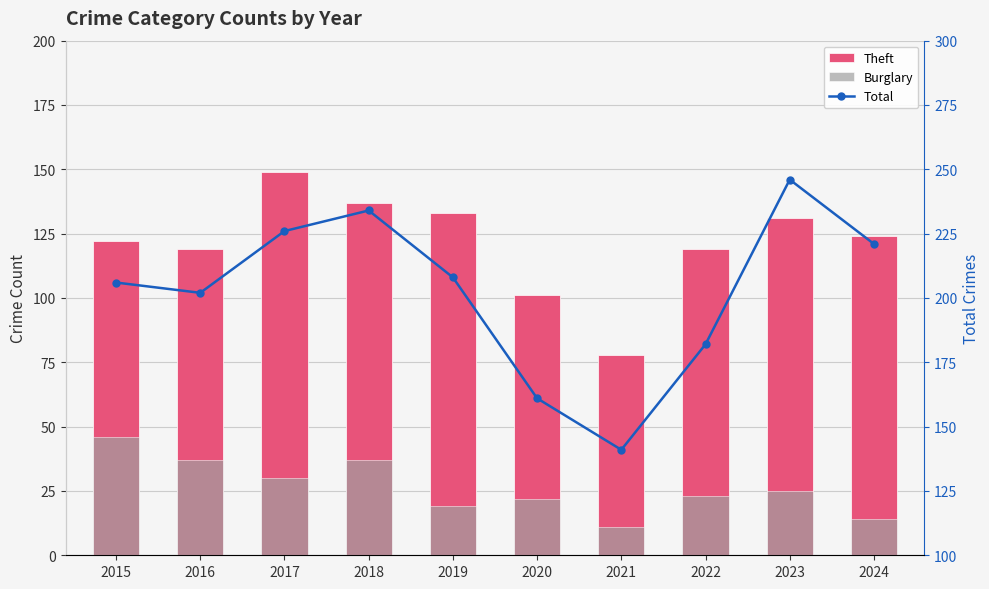

Reading left to right, extract all data points from this chart.

Theft: 2015=122	2016=119	2017=149	2018=137	2019=133	2020=101	2021=78	2022=119	2023=131	2024=124
Burglary: 2015=46	2016=37	2017=30	2018=37	2019=19	2020=22	2021=11	2022=23	2023=25	2024=14
Total: 2015=206	2016=202	2017=226	2018=234	2019=208	2020=161	2021=141	2022=182	2023=246	2024=221